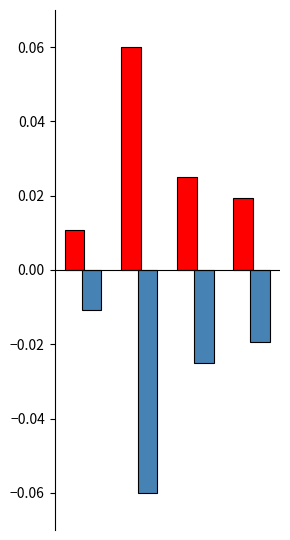

Count the number of data series in this chart.

2